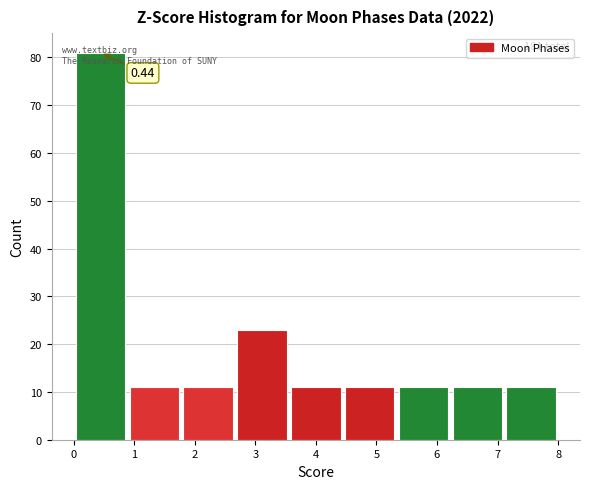

Which range on the x-axis has the tallest bar?

0.0 to 0.9